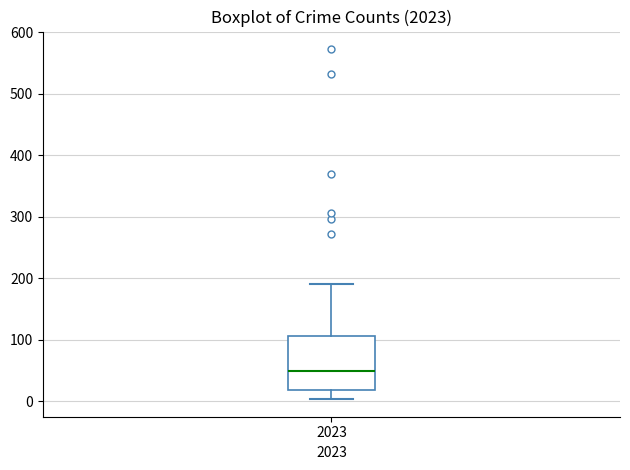

Read this box plot against the y-axis: the position of the median line, the range covered by the box, and the ends of both whiskers. The values are not printed on the chart, so give them approximately, as read against the axis.

median 50, box 20 to 110, whiskers 0 to 190